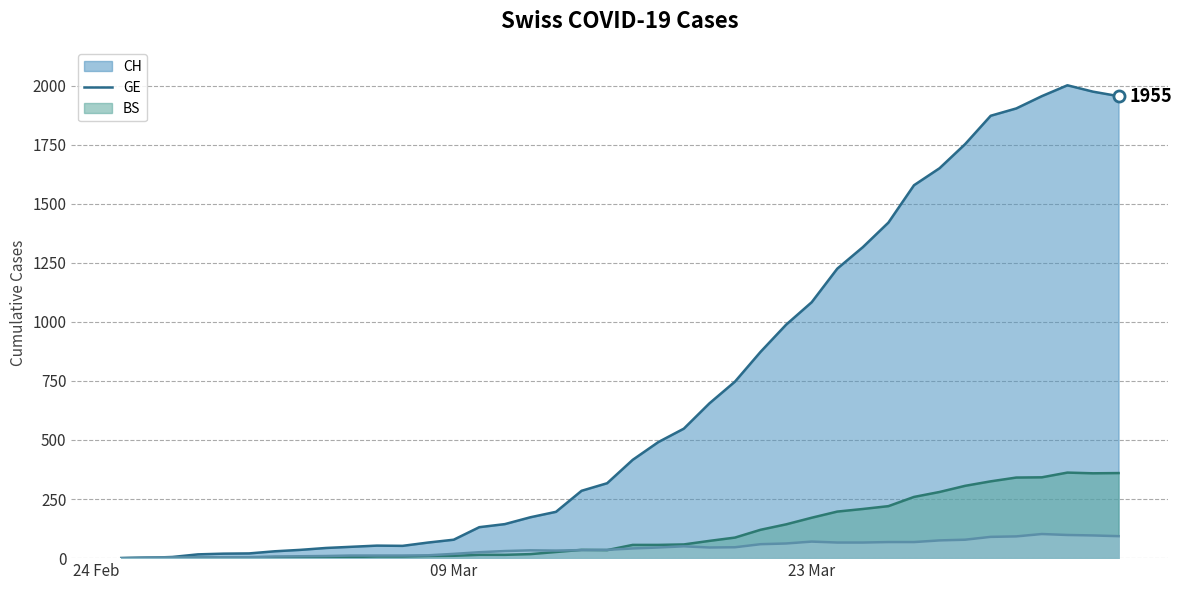

Reading left to right, what are all the values shown in this chart?

CH: 0	1	5	16	19	20	29	35	43	48	53	52	66	78	131	144	173	196	285	317	416	491	548	655	747	873	988	1083	1225	1316	1420	1578	1650	1752	1872	1903	1955	2001	1974	1955
GE: 0	1	1	2	3	3	3	4	4	5	7	7	9	10	14	14	17	26	35	34	56	56	58	73	87	120	143	171	197	208	220	259	280	306	325	341	342	362	359	360
BS: 0	3	3	3	4	4	7	8	9	11	11	11	12	18	25	30	33	32	34	35	41	45	50	45	46	59	62	70	66	66	68	68	75	78	90	92	102	98	96	93